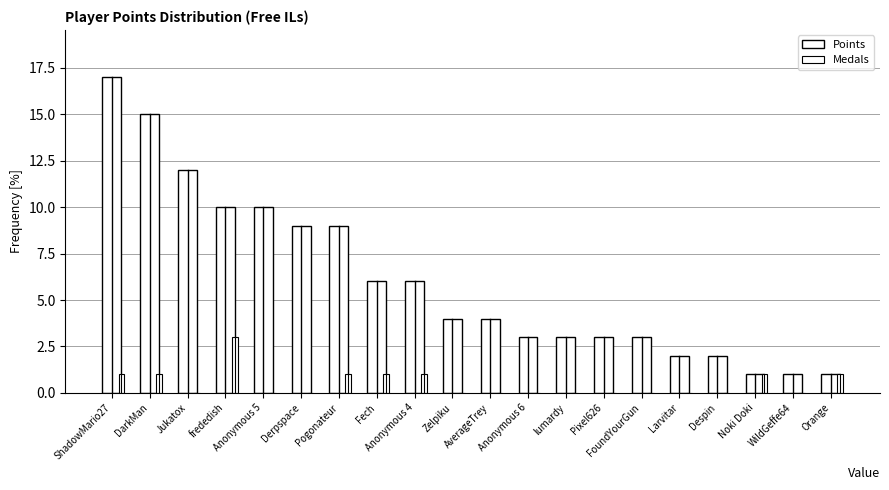

Rank the series by their average value, from lowest to highest.

Medals, Points